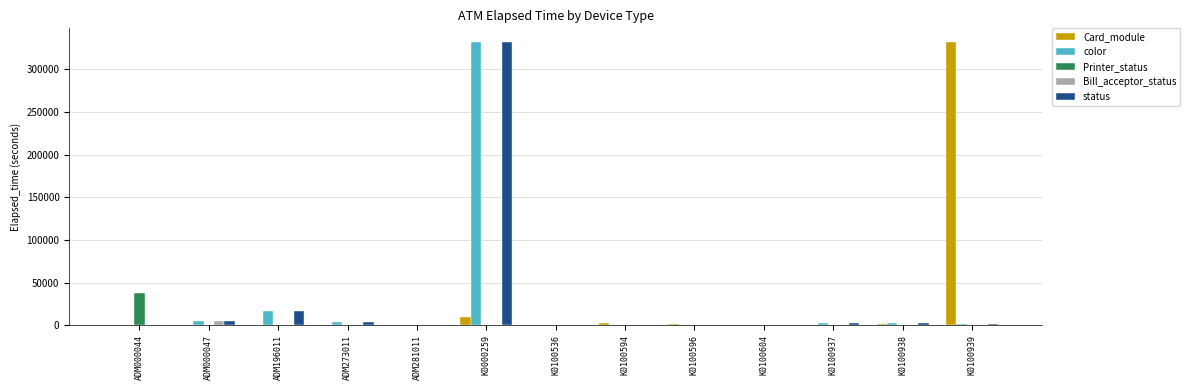

Between ADM000044 and K0100937, which series saw the biggest shift?

Printer_status